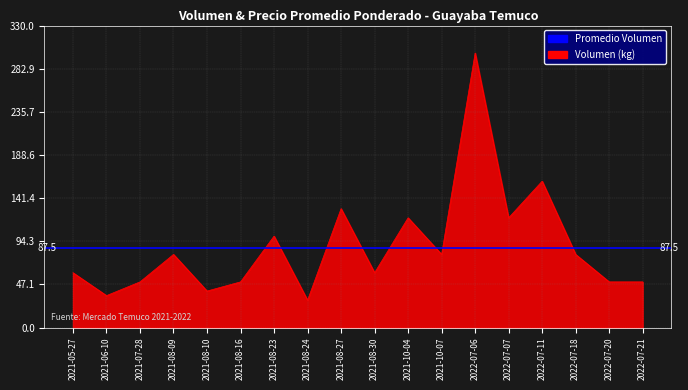

What is the change in value from 2021-08-30 to 2022-07-20?

-10